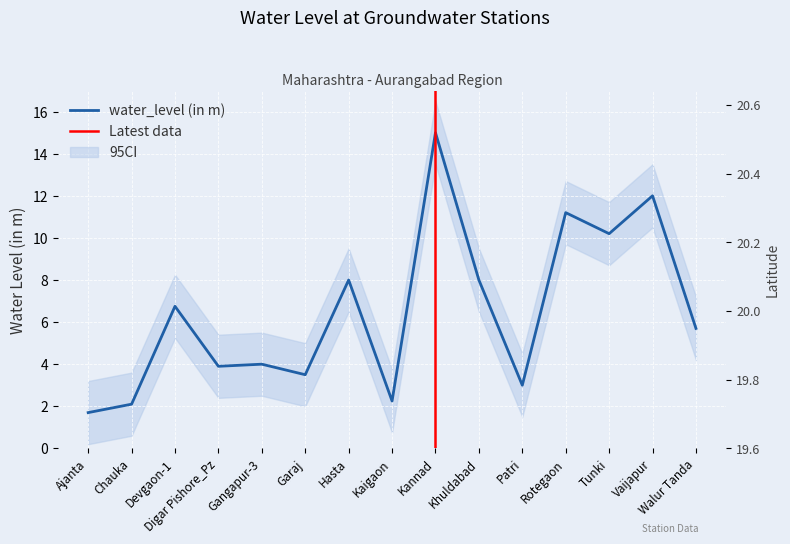

What is the value of the lat point at the 7th from the left?

20.3